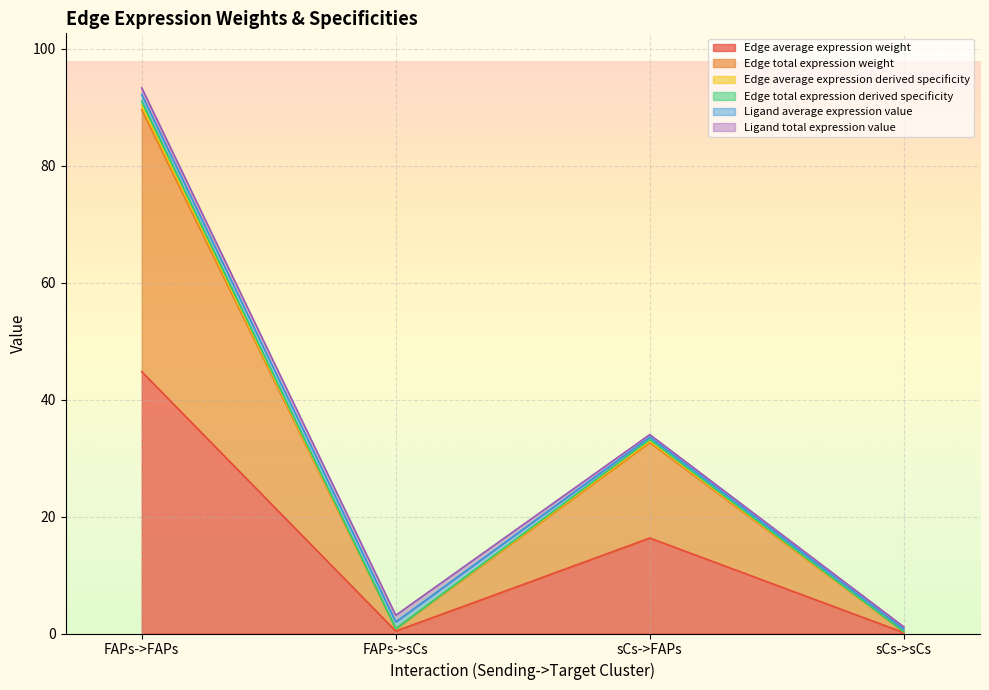

True or false: Edge total expression derived specificity and Edge total expression weight intersect in this chart.

False